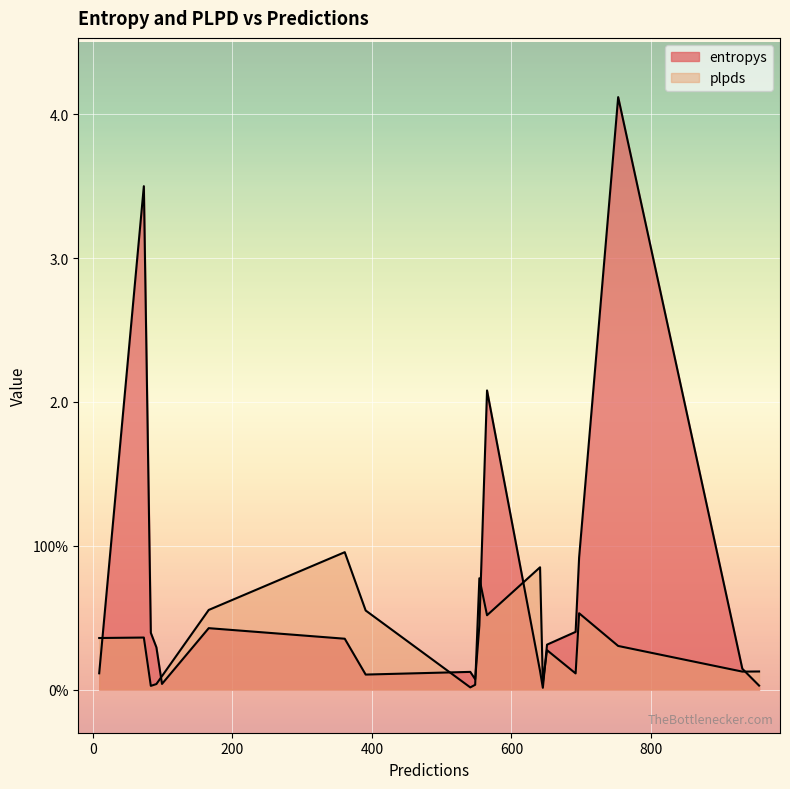

Rank the series by their maximum value, from lowest to highest.

plpds, entropys